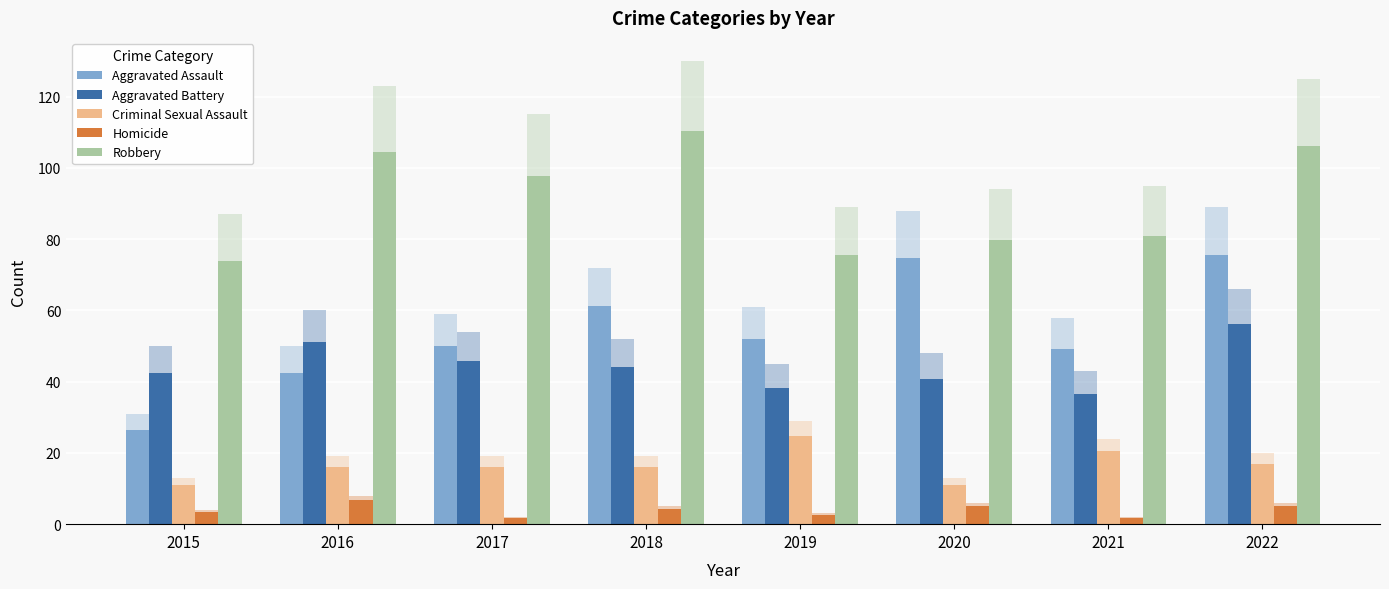

Reading right to left, extract all data points from this chart.

Aggravated Assault: 75.6	49.3	74.8	51.9	61.2	50.1	42.5	26.3
Aggravated Battery: 56.1	36.5	40.8	38.2	44.2	45.9	51.0	42.5
Criminal Sexual Assault: 17.0	20.4	11.0	24.6	16.1	16.1	16.1	11.0
Homicide: 5.1	1.7	5.1	2.5	4.2	1.7	6.8	3.4
Robbery: 106.2	80.8	79.9	75.6	110.5	97.8	104.5	74.0